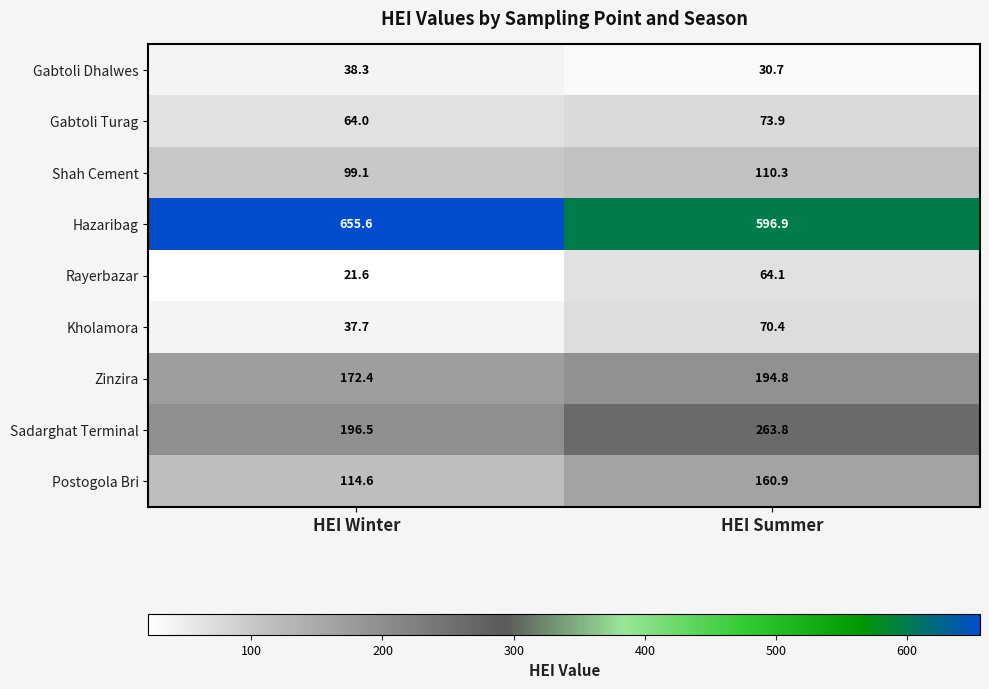

What is the difference between the maximum and minimum values in the Zinzira series?

22.4